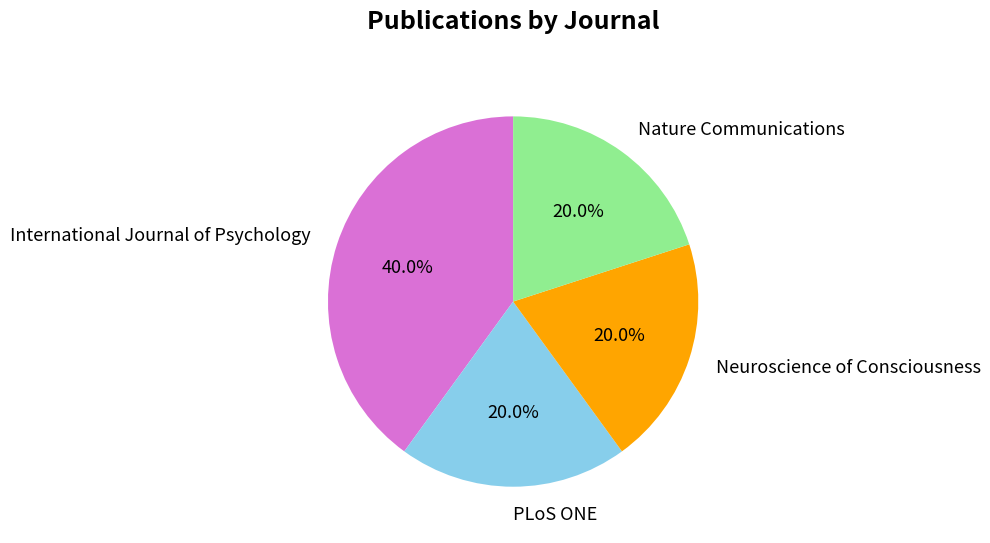

Does Nature Communications represent more than half of the total?

No